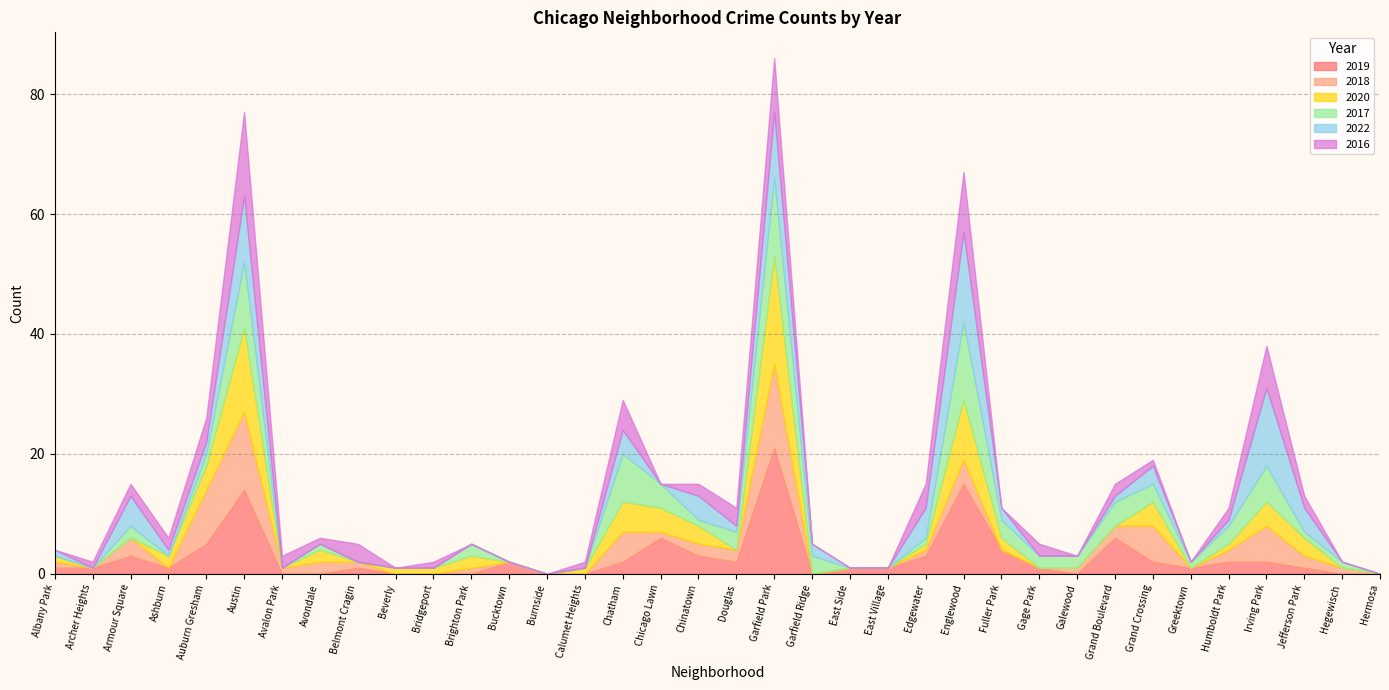

Count the number of data series in this chart.

6